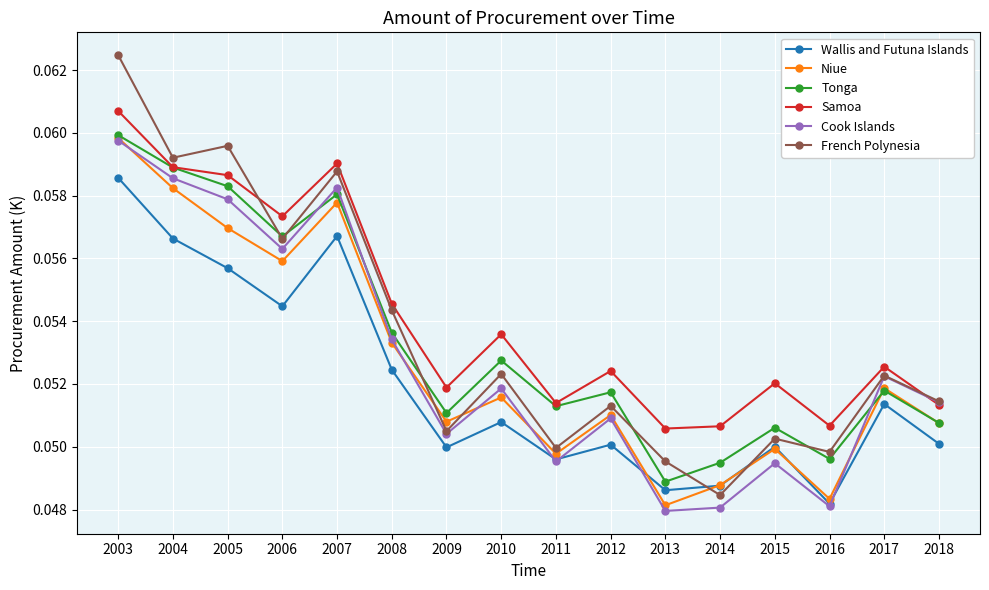

Is the value of Cook Islands at 2017 greater than the value of French Polynesia at 2007?

No